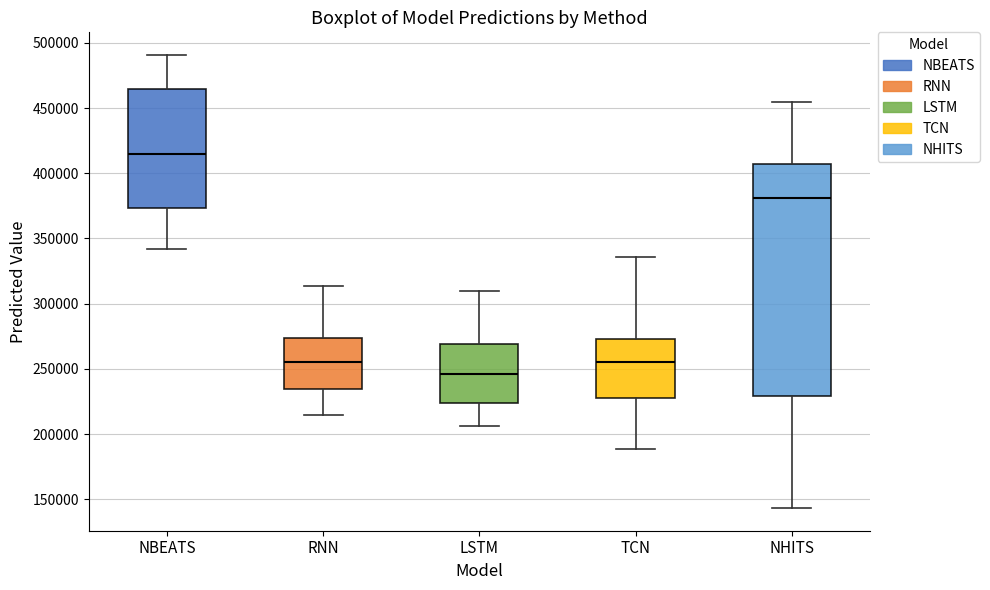

Which box has the lowest median line?

LSTM